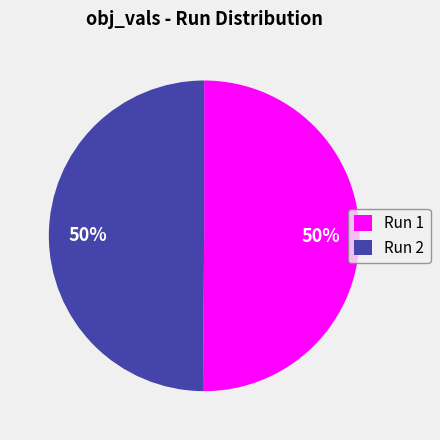

Count the number of slices in the pie.

2